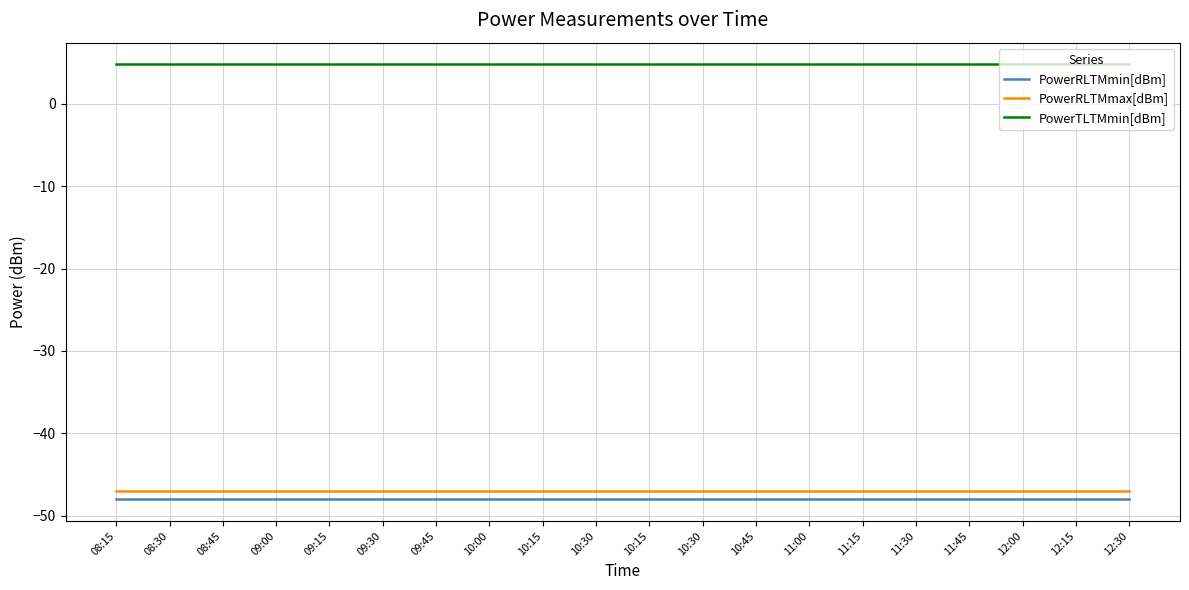

What is the sum of the PowerRLTMmin[dBm] values at 12:15 and 09:45?

-96.0